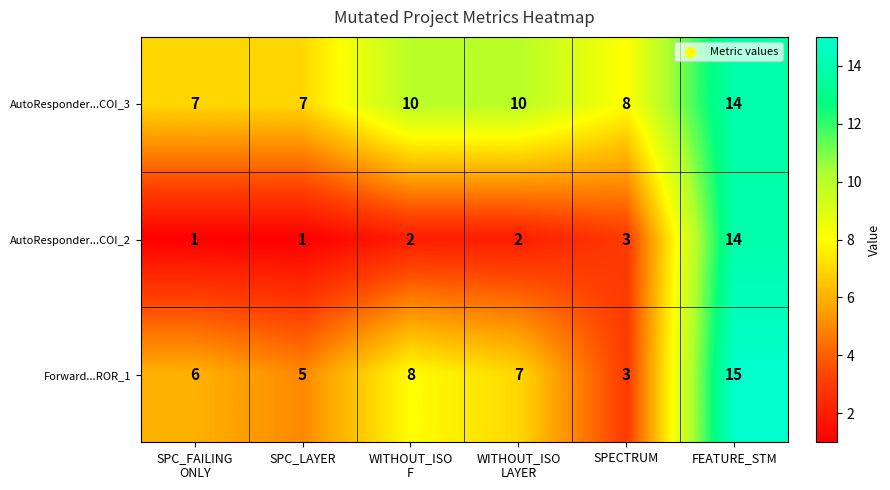

List the series in order of their overall mean, lowest first.

AutoResponder...COI_2, Forward...ROR_1, AutoResponder...COI_3